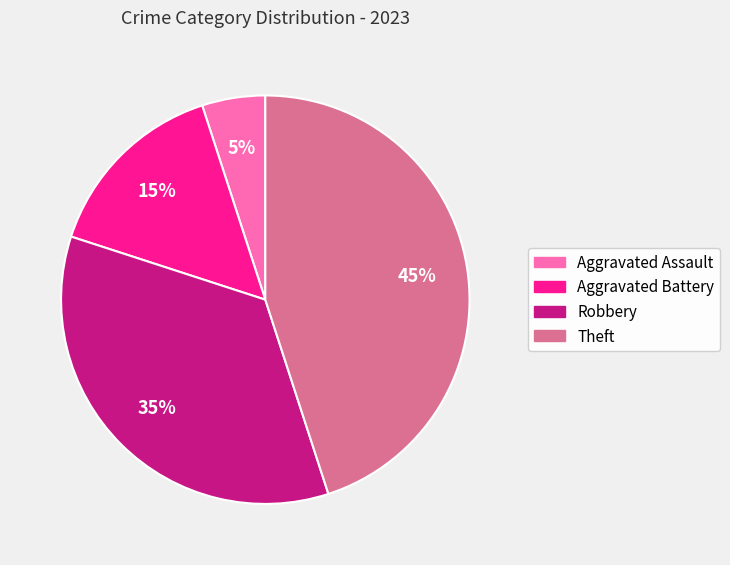

Is it true that Robbery is 35% of the pie?

True